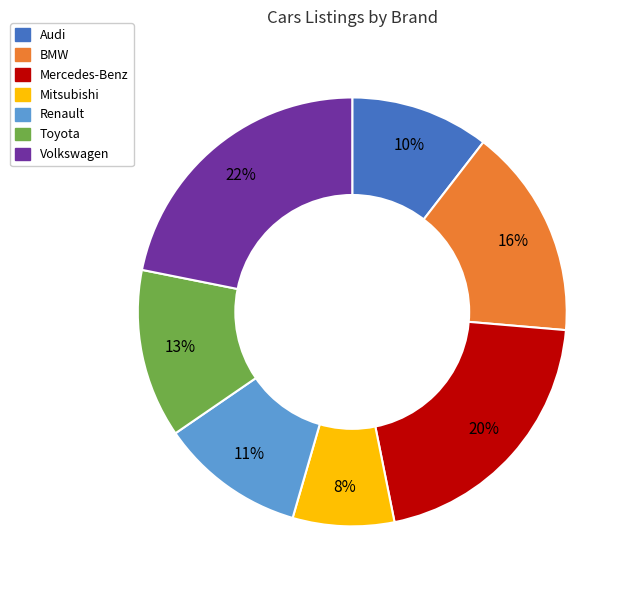

To the nearest percent, what percentage of the pie is Toyota?

13%